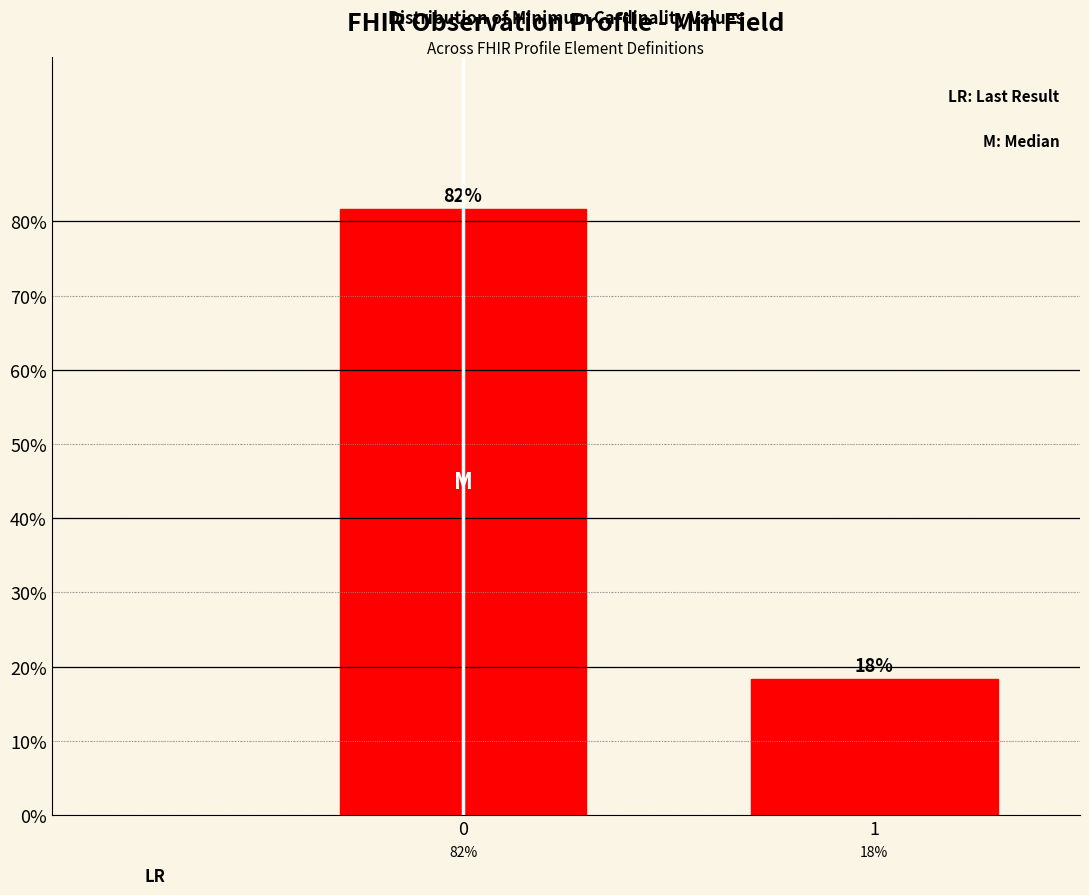

What is the value of the 1st bar from the left?

81.7